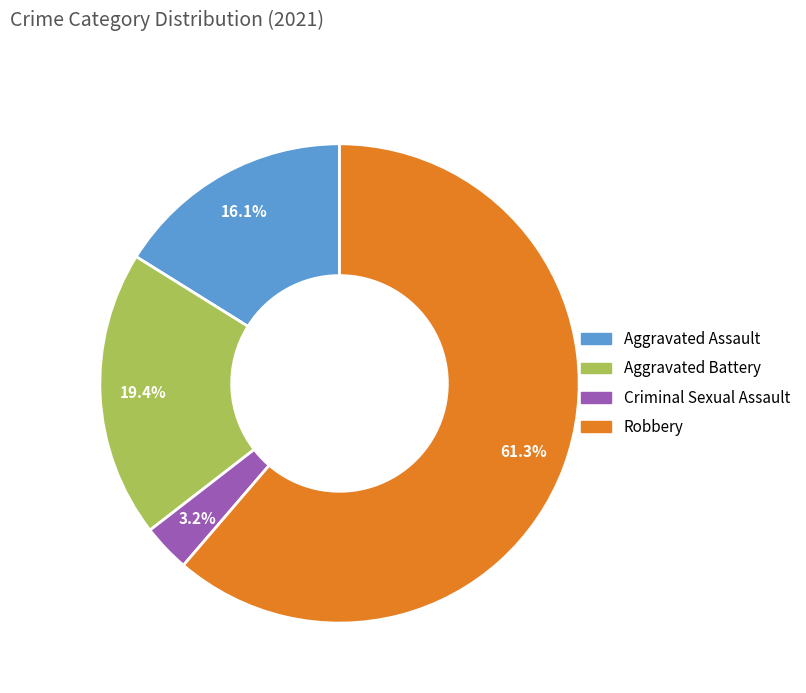

Is there any slice that represents more than half of the pie?

Yes